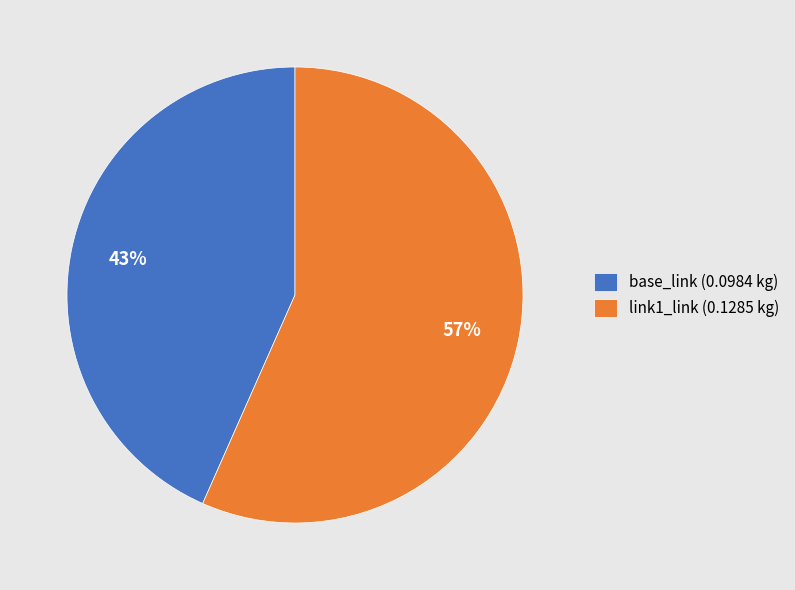

Does base_link (0.0984 kg) represent more than half of the total?

No